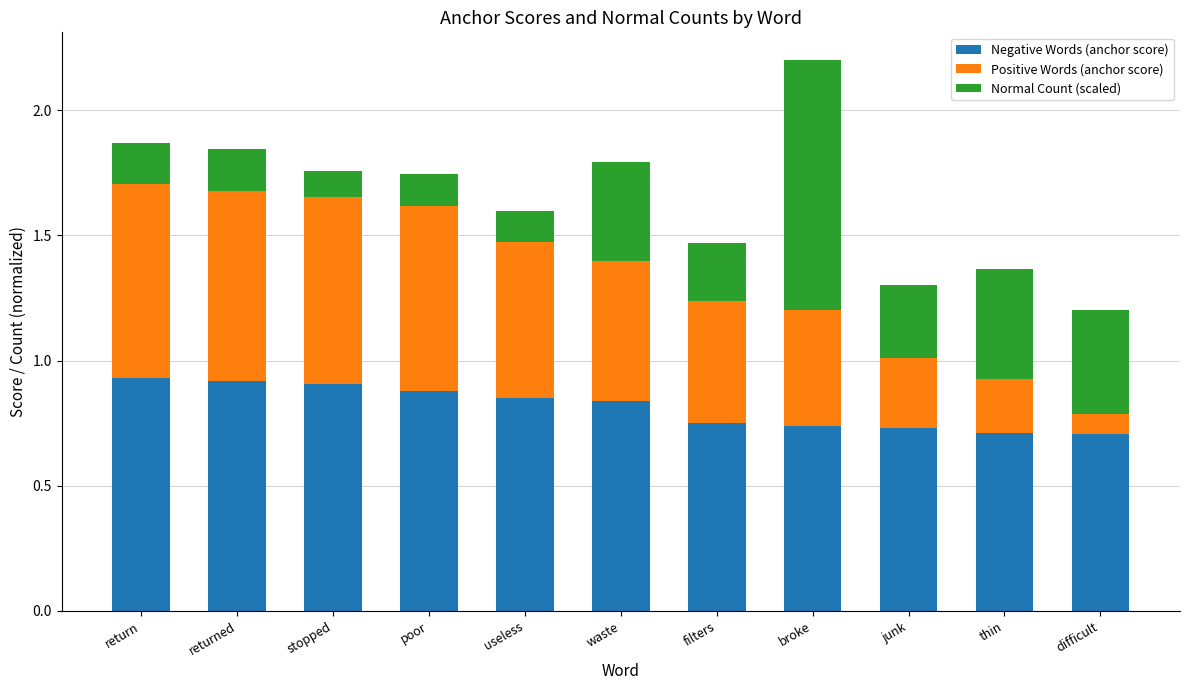

What is the sum of all Negative Words (anchor score) values?

9.0